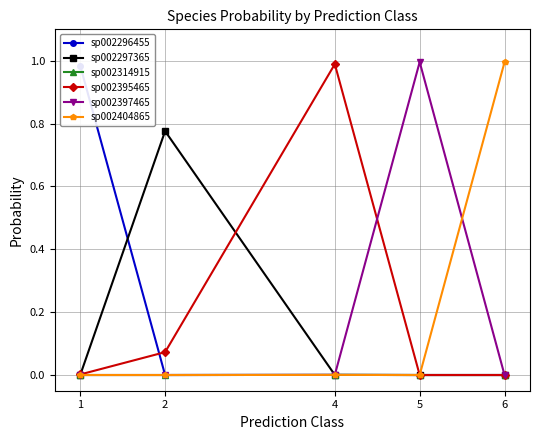

Is the value of sp002397465 at 1 greater than the value of sp002314915 at 1?

No